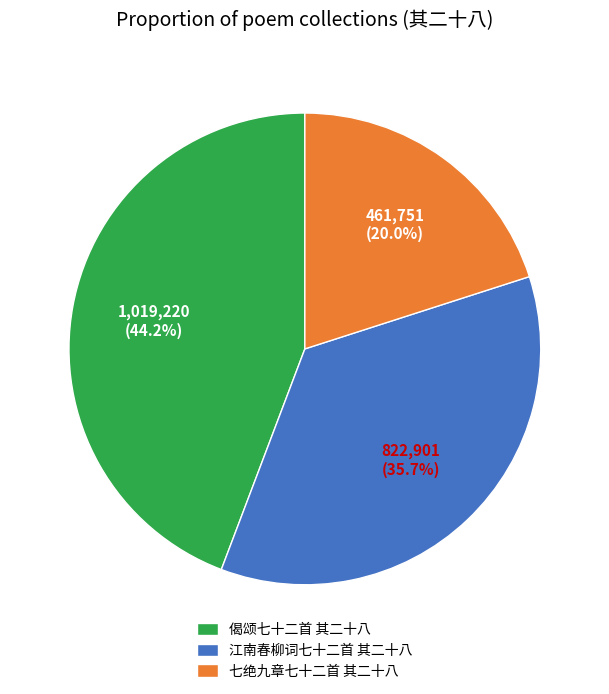

How many slices are in this pie chart?

3